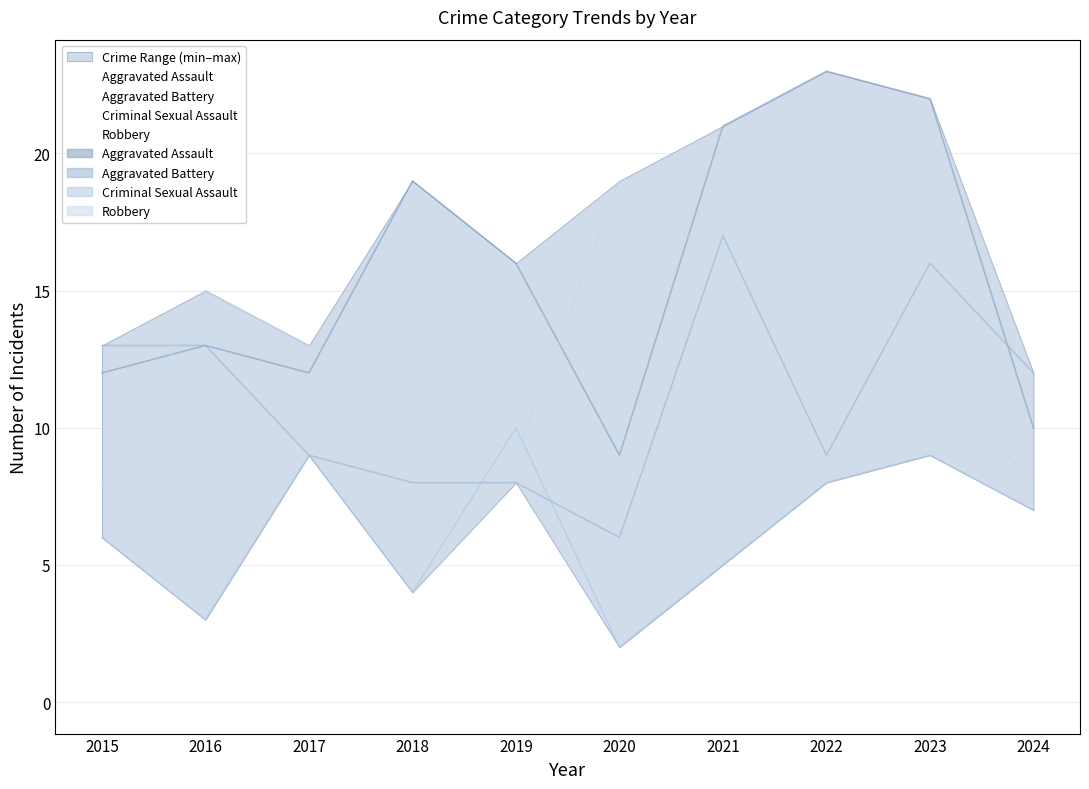

What is the average value of the Aggravated Assault series?

16